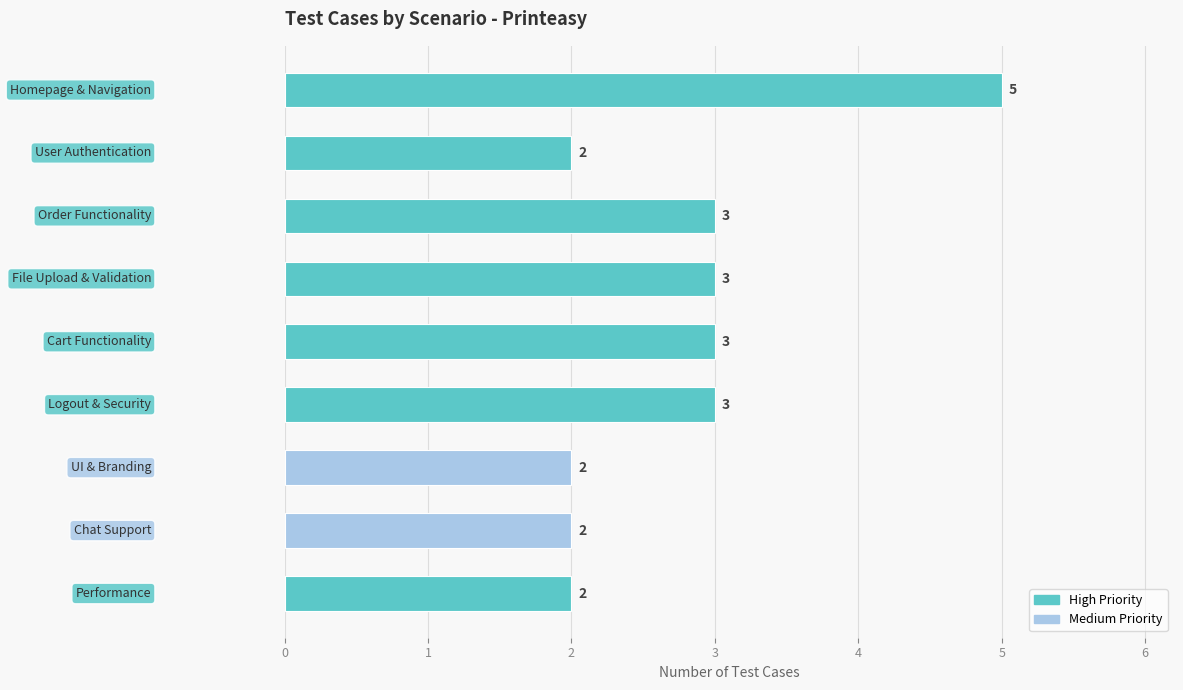

How many values are between 2 and 3?

8